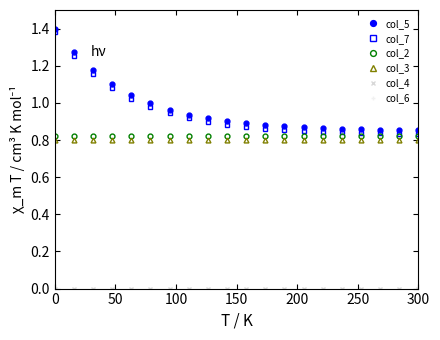

Does the chart display data point markers on the line(s)?

Yes